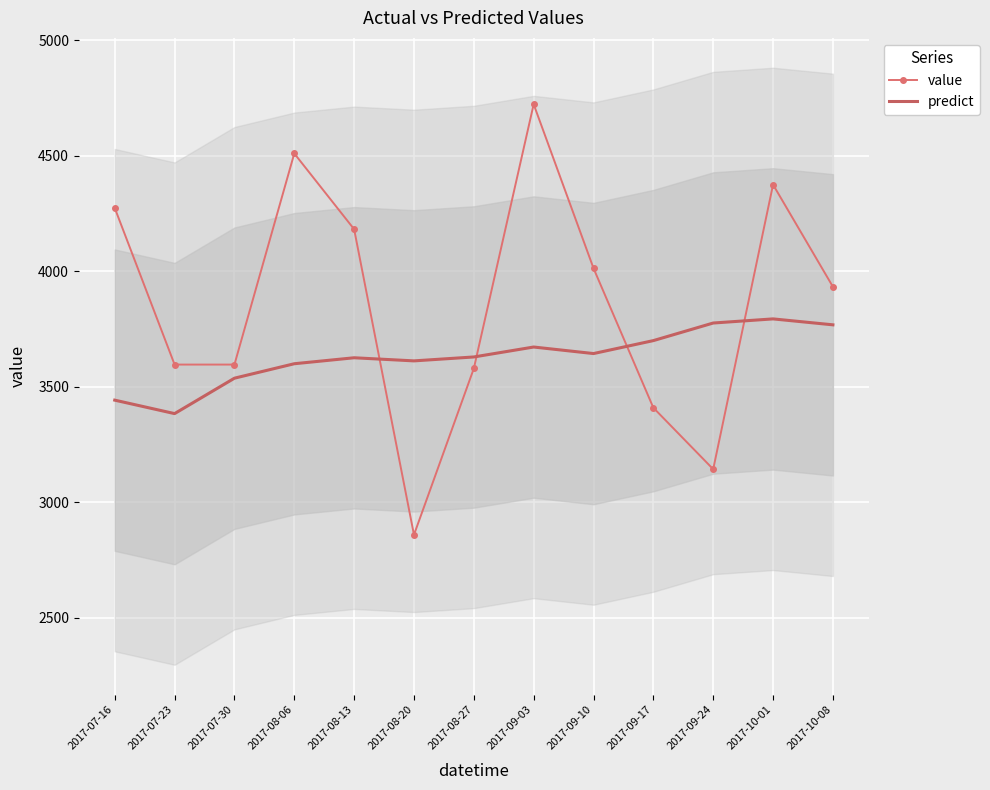

At how many categories does at least one series exceed 4144?

5